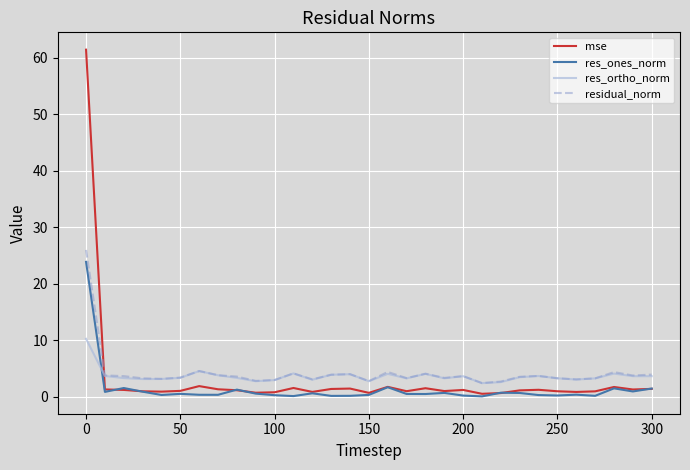

Which series has the widest spread of values?

mse